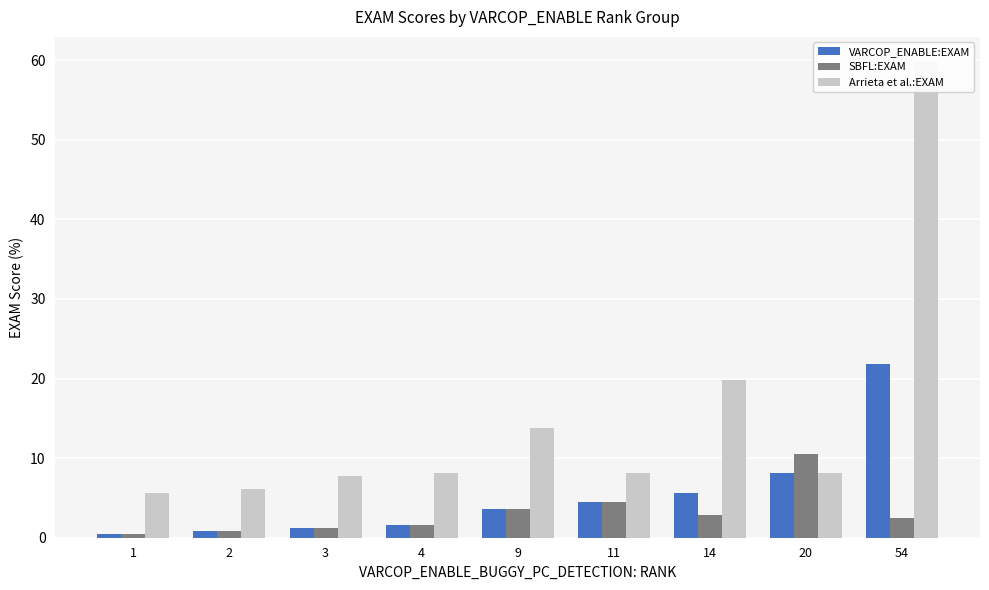

What is the total value across all series at 4?

11.3